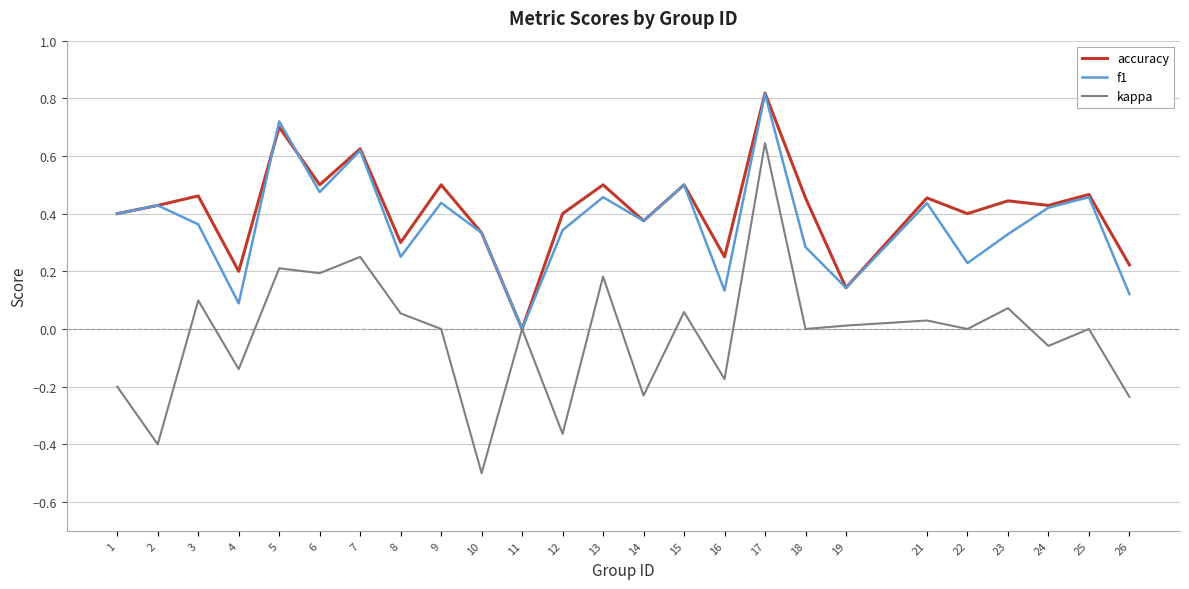

At which category does the chart reach its peak across all series?

17